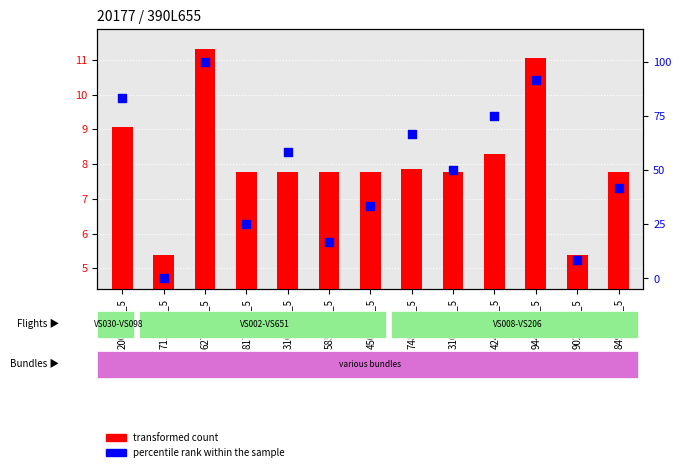

Which series reaches the maximum Y coordinate?

percentile rank within the sample